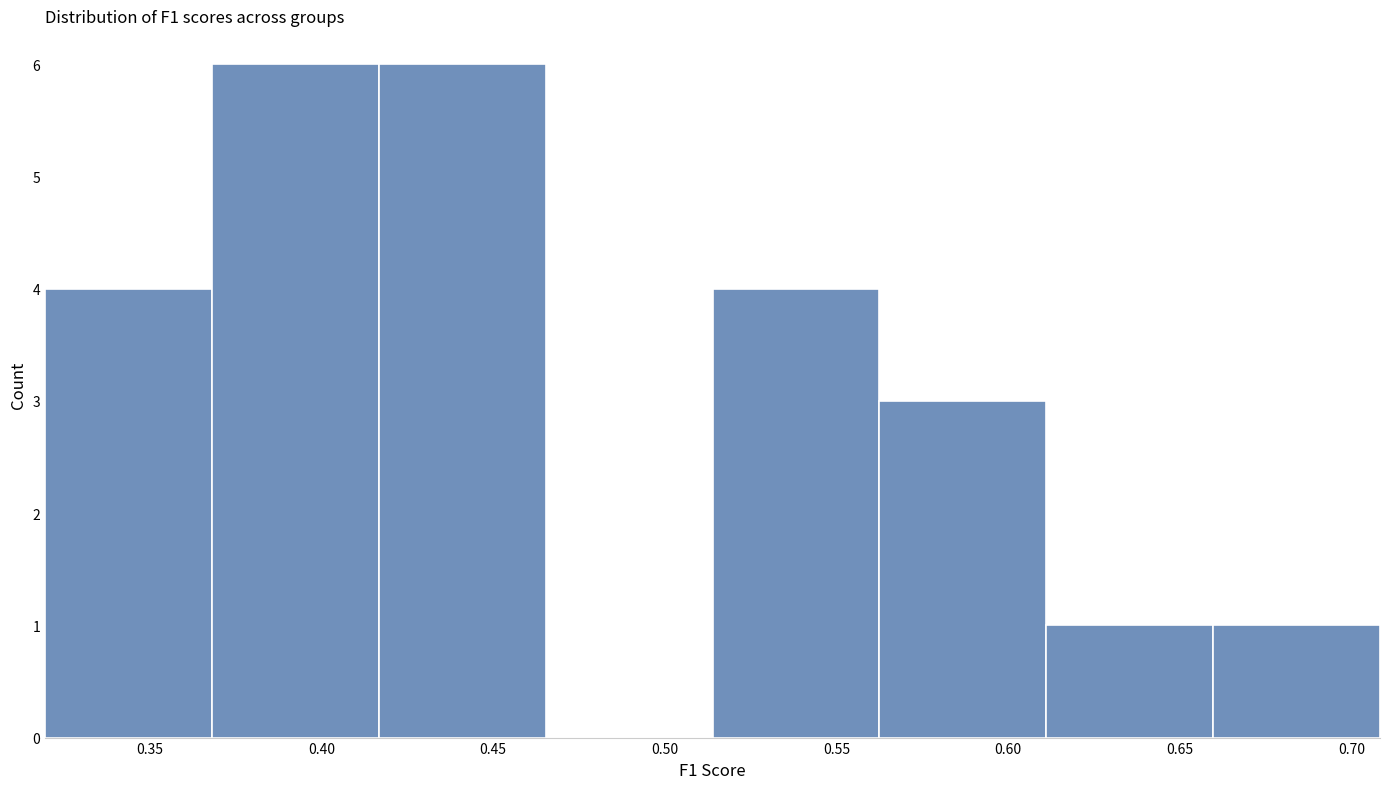

How tall is the bar that spans 0.415 to 0.465 on the x-axis? Neither the bar edges nor the heights are printed on the chart, so give them approximately, as read against the axes.

6